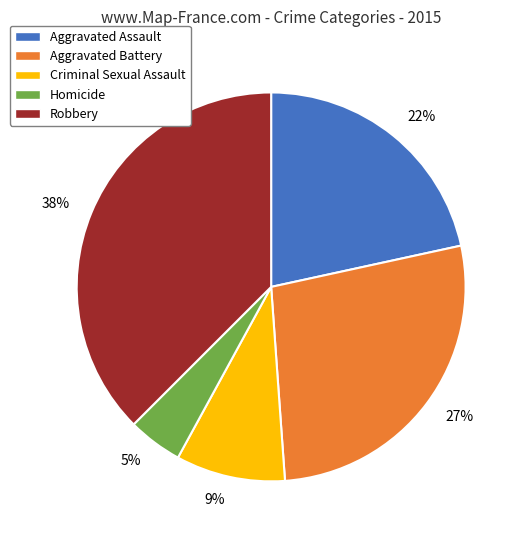

Rank the categories by value from highest to lowest.

38%, 27%, 22%, 9%, 5%